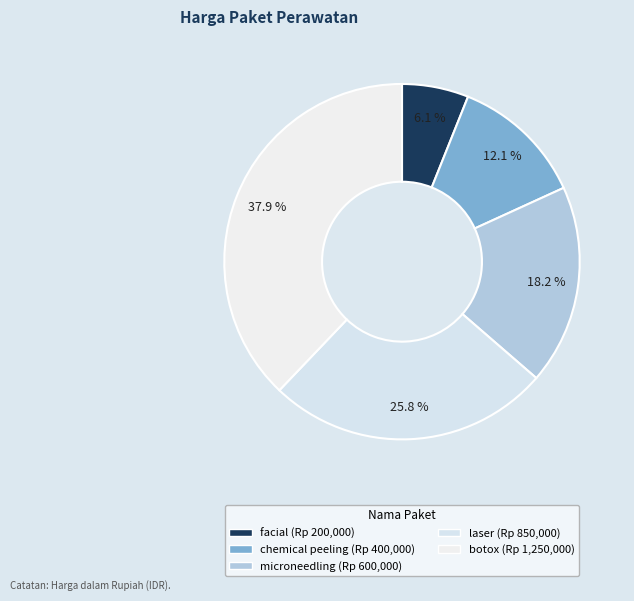

Does microneedling represent more than half of the total?

No